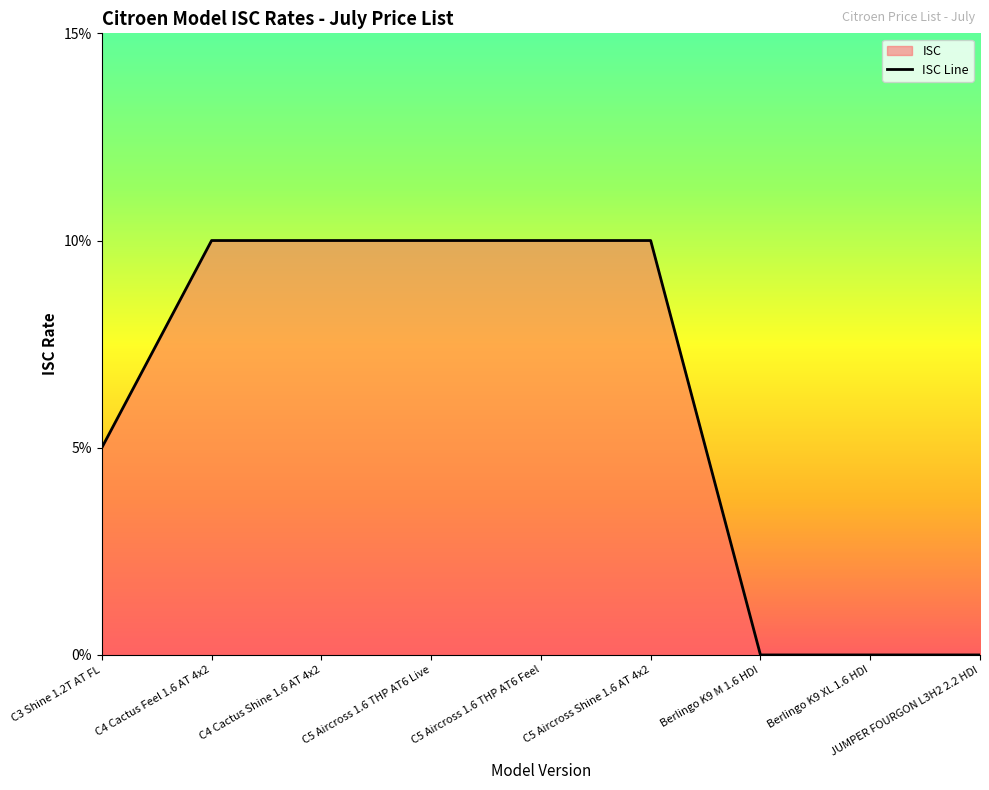

How many distinct data groups are displayed?

1